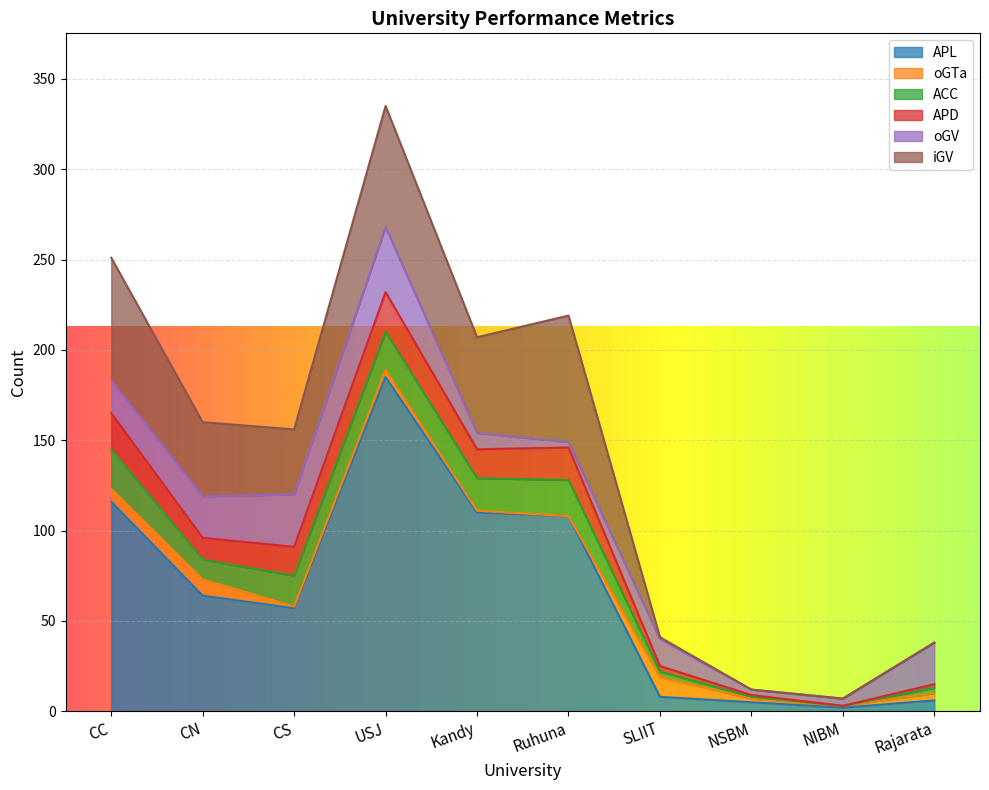

What is the label of the 8th point from the left?

NSBM